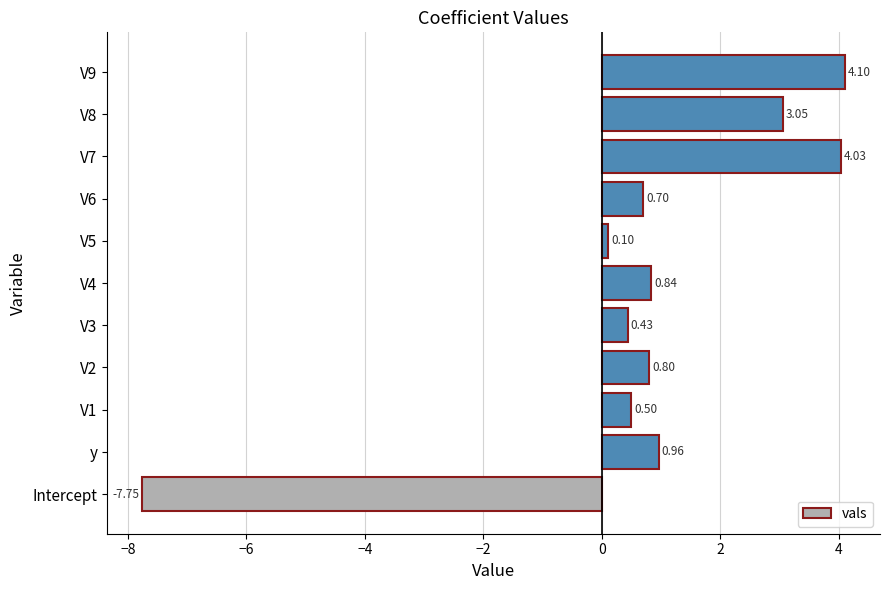

Which has a higher value, V4 or y?

y